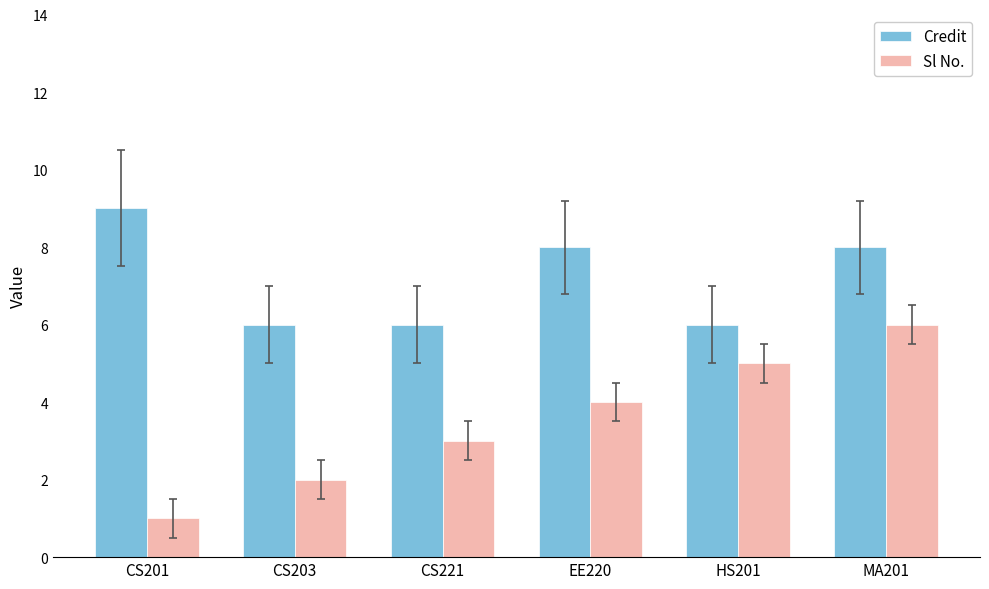

List the series in order of their overall mean, lowest first.

Sl No., Credit